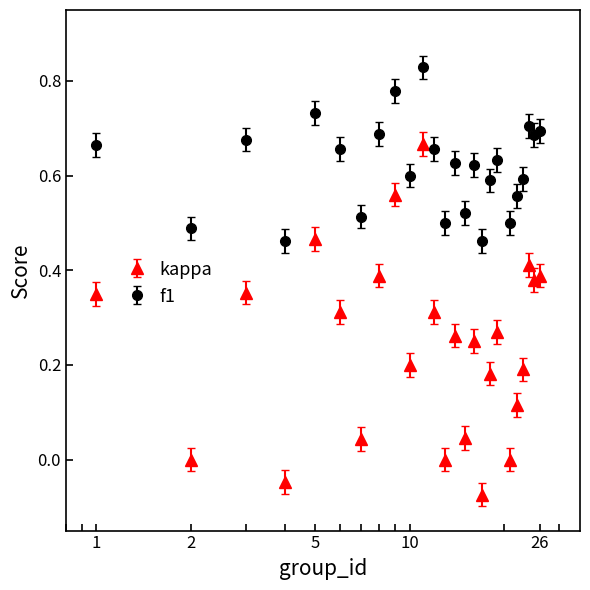

Which series has the largest range (max minus min)?

kappa